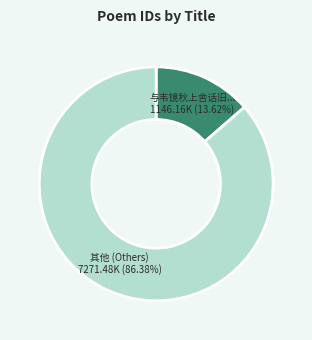

Combined, do 与韦镜秋上舍话旧... and 其他 (Others) account for over 50%?

Yes